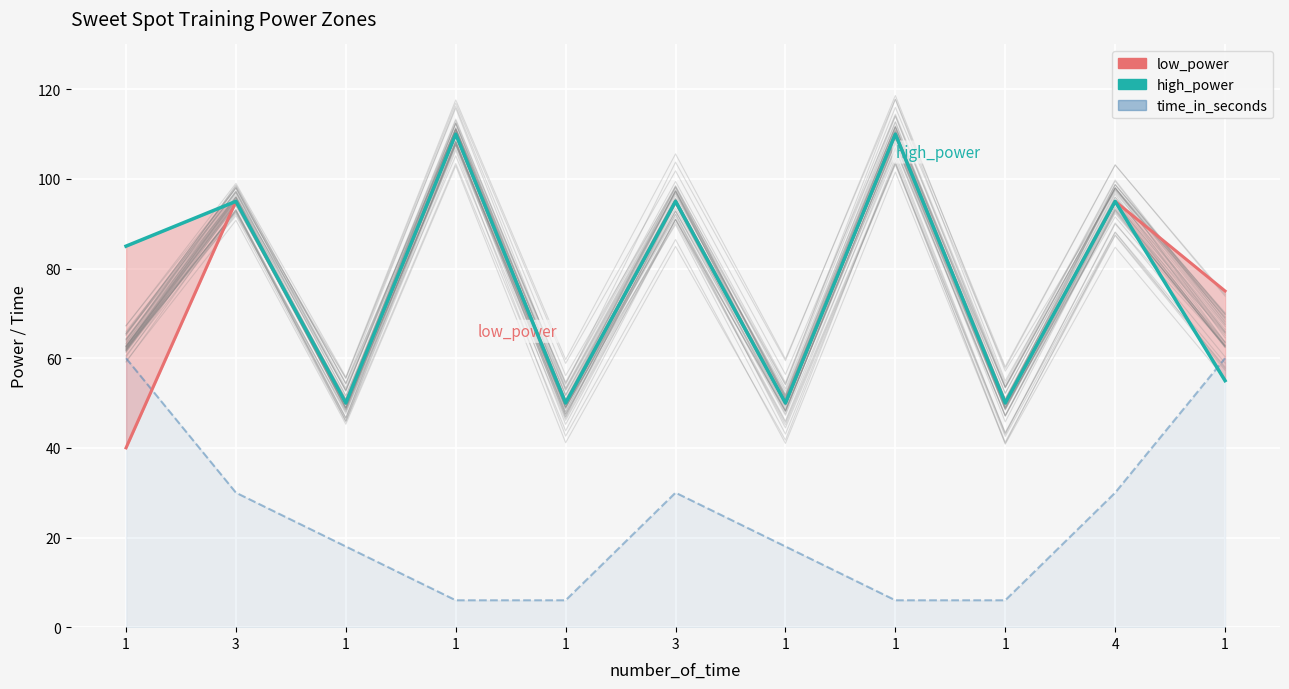

At which label does low_power reach its minimum?

1